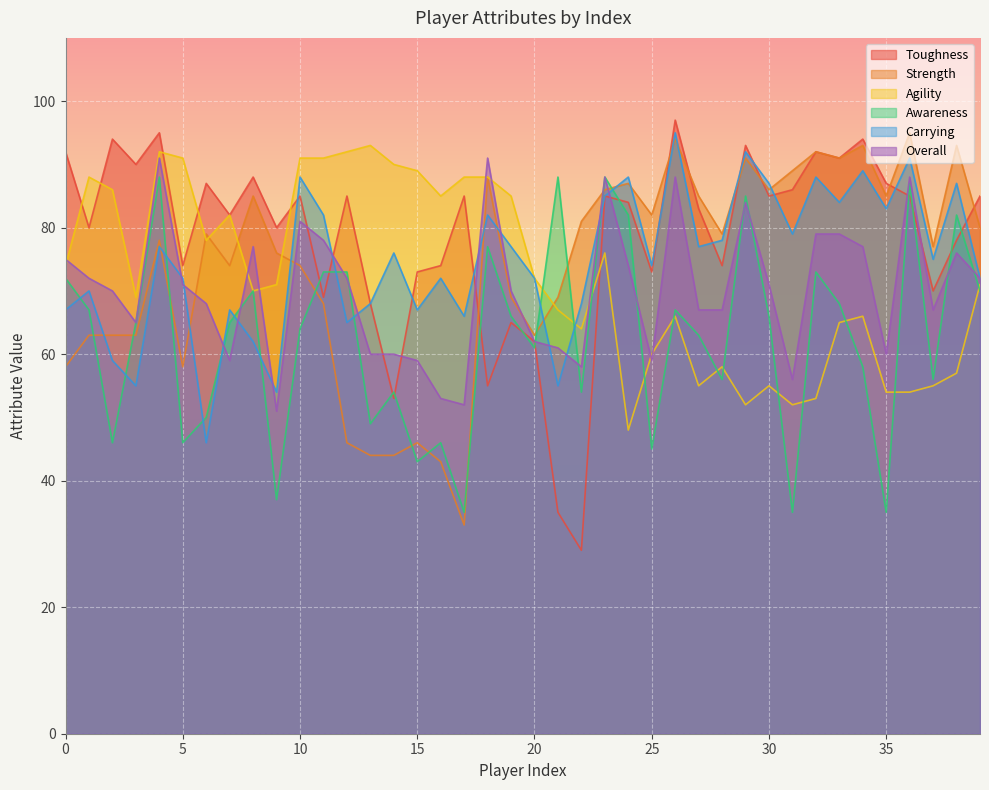

The value of Overall at 8 is 38. True or false?

False